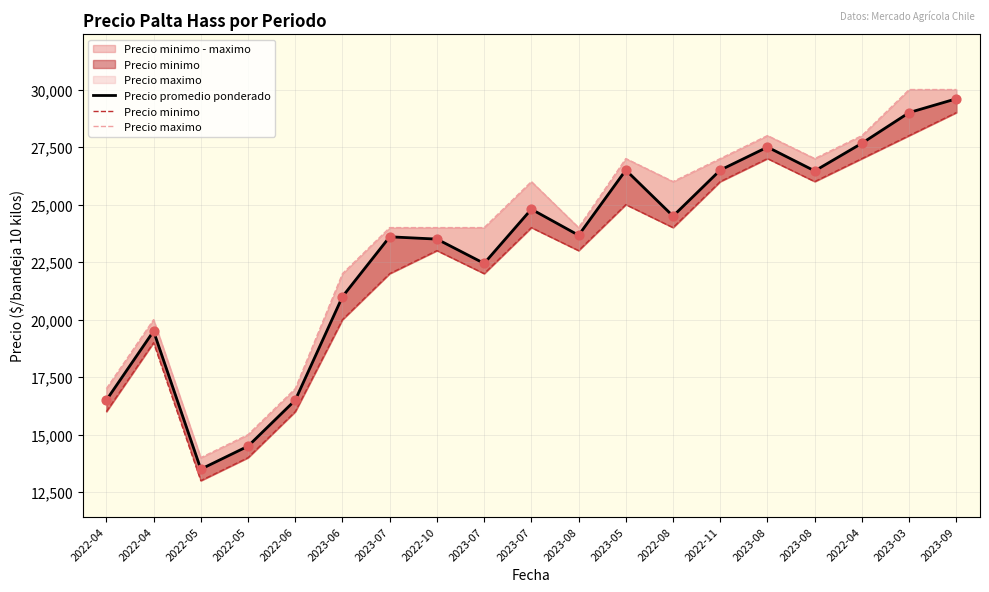

Which series contains the highest Y value?

Precio maximo